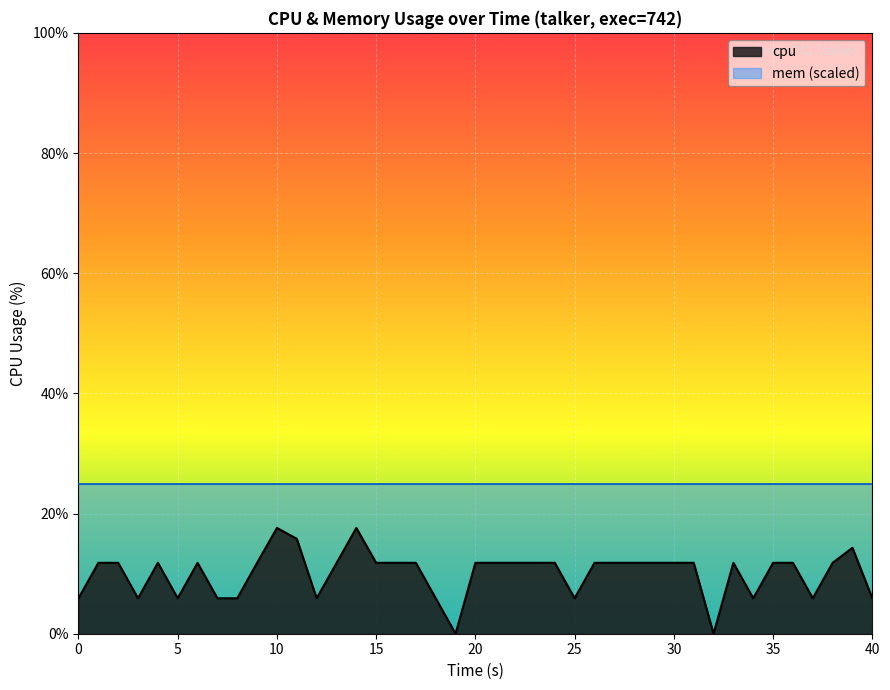

How many data points does each series have?

40